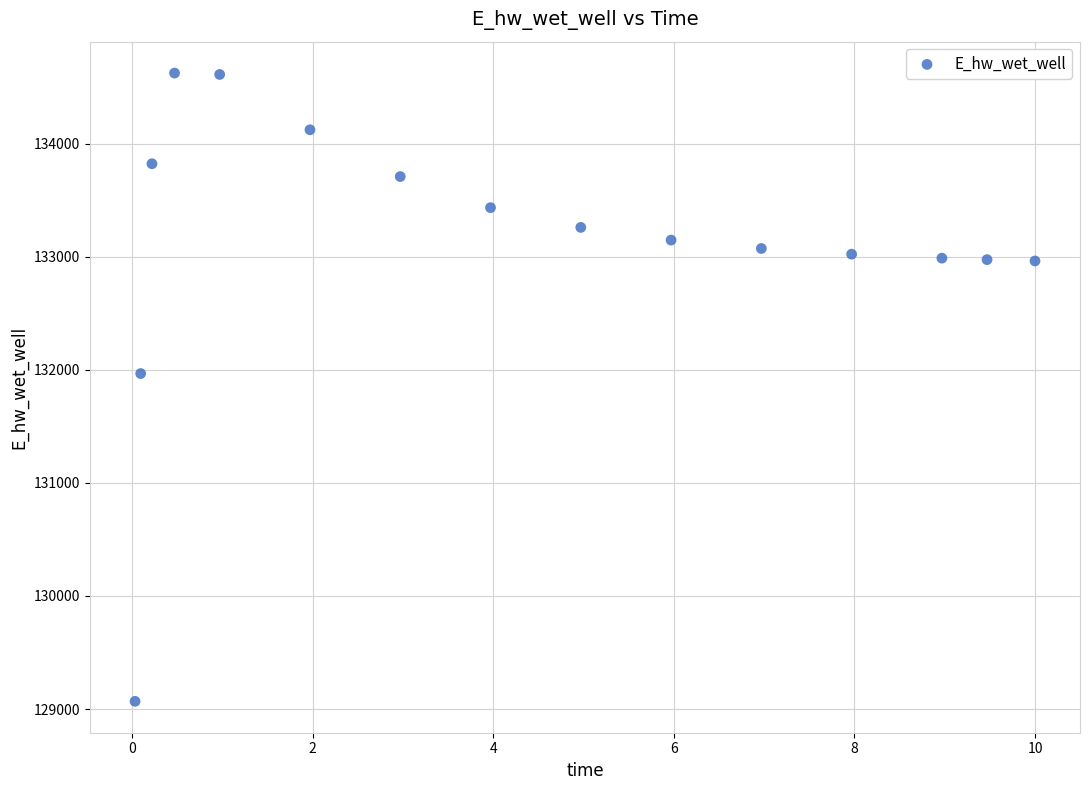

What Y value in the scatter plot is closest to 131846?

131967.1